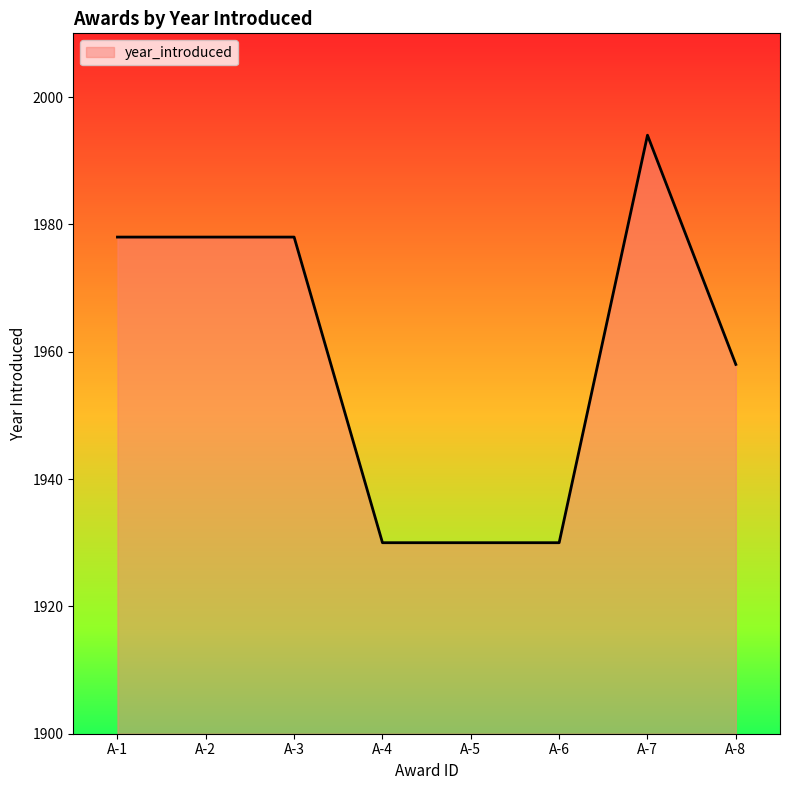

Count the number of categories in the chart.

8